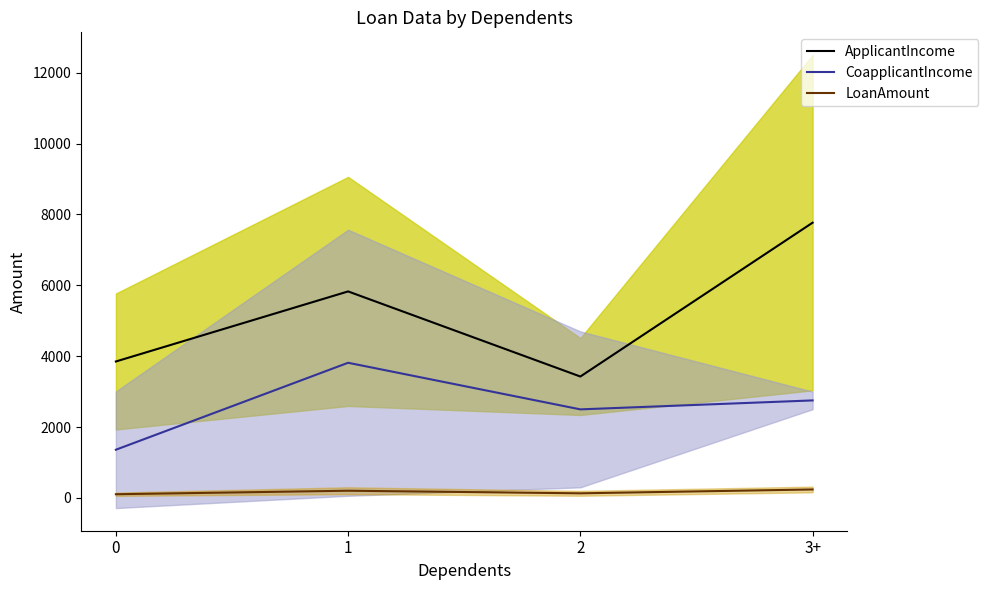

How many interior local valleys does the ApplicantIncome series have?

1